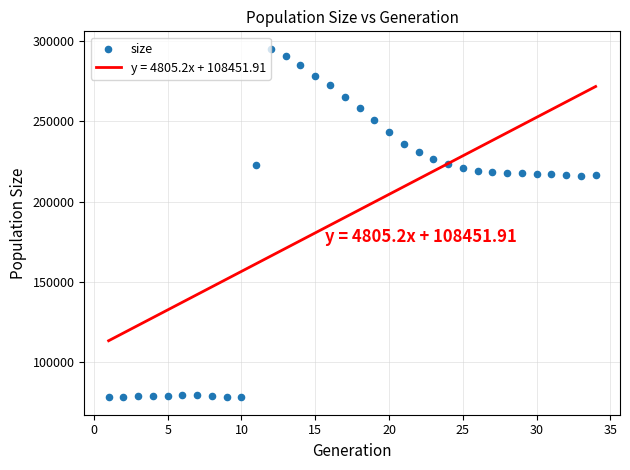

What is the range of X values (max minus min)?

33